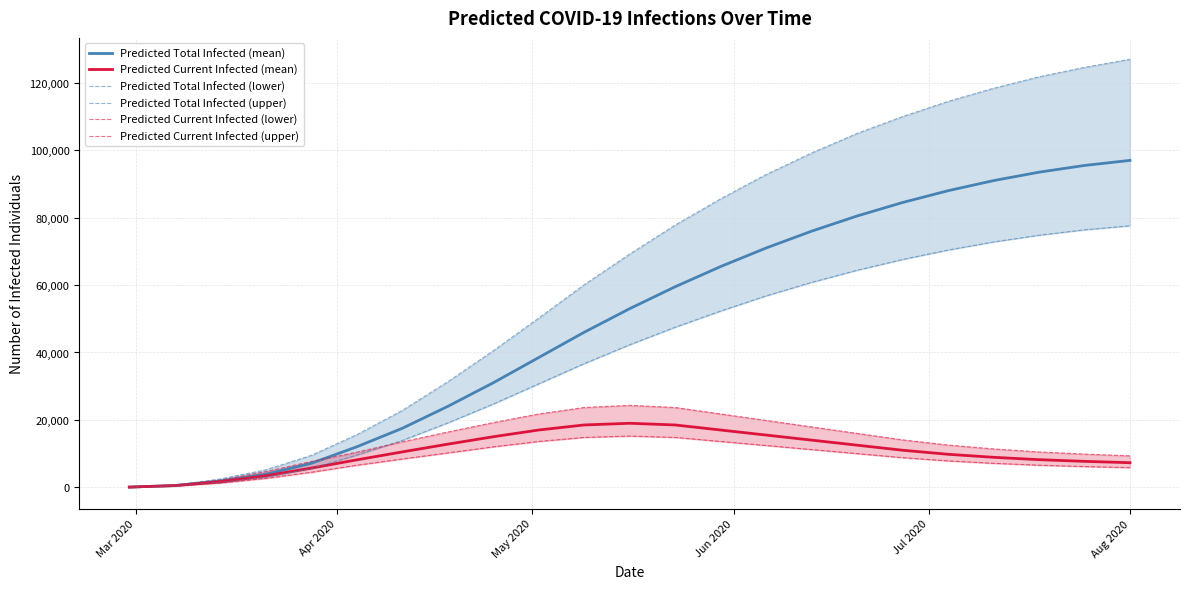

At how many categories does at least one series exceed 46306?

14